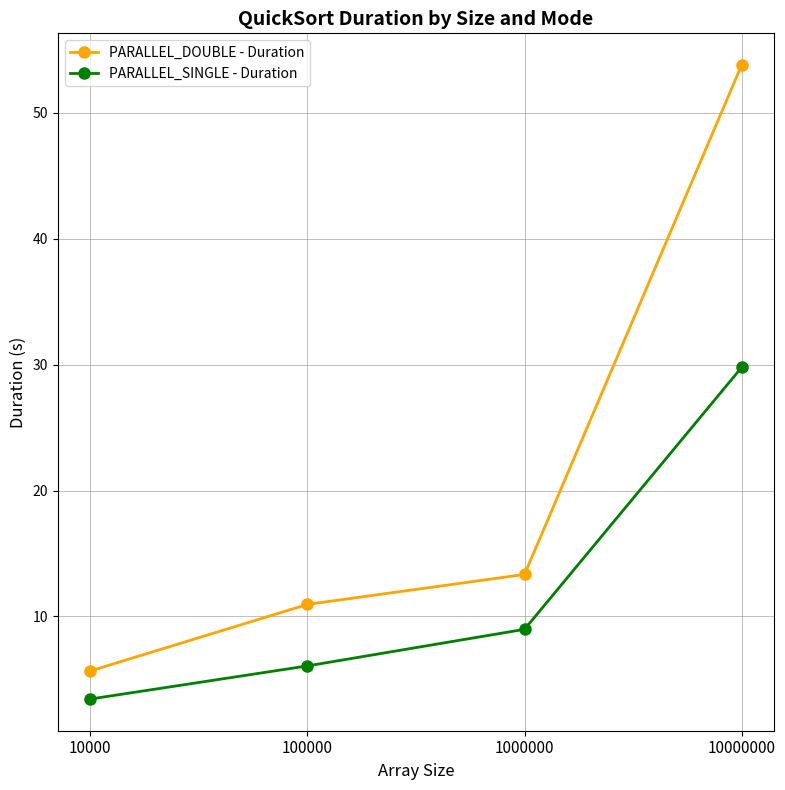

Reading left to right, transcribe all the data shown in this chart.

PARALLEL_DOUBLE - Duration: 10000=5.7	100000=11.0	1000000=13.3	10000000=53.8
PARALLEL_SINGLE - Duration: 10000=3.4	100000=6.1	1000000=9.0	10000000=29.8